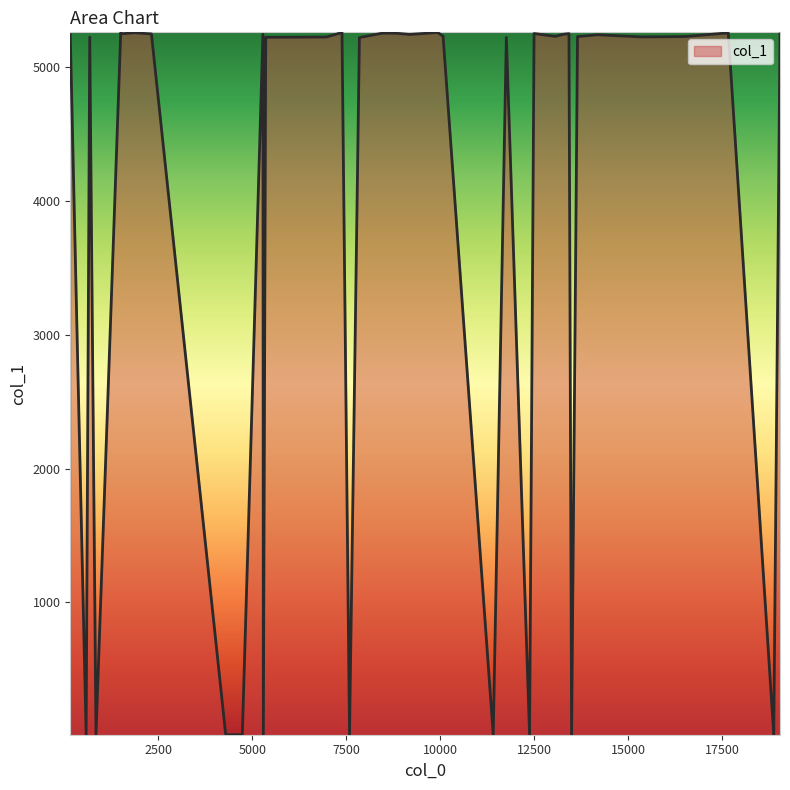

What is the greatest value displayed?

5260